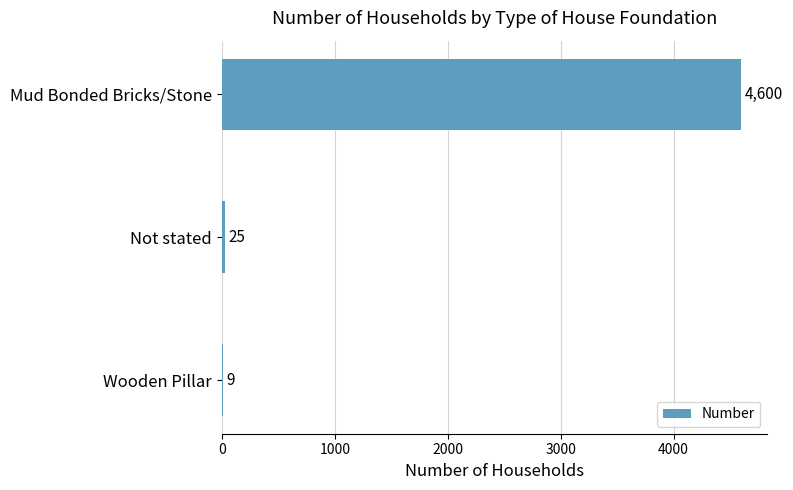

What is the maximum value shown in the chart?

4600